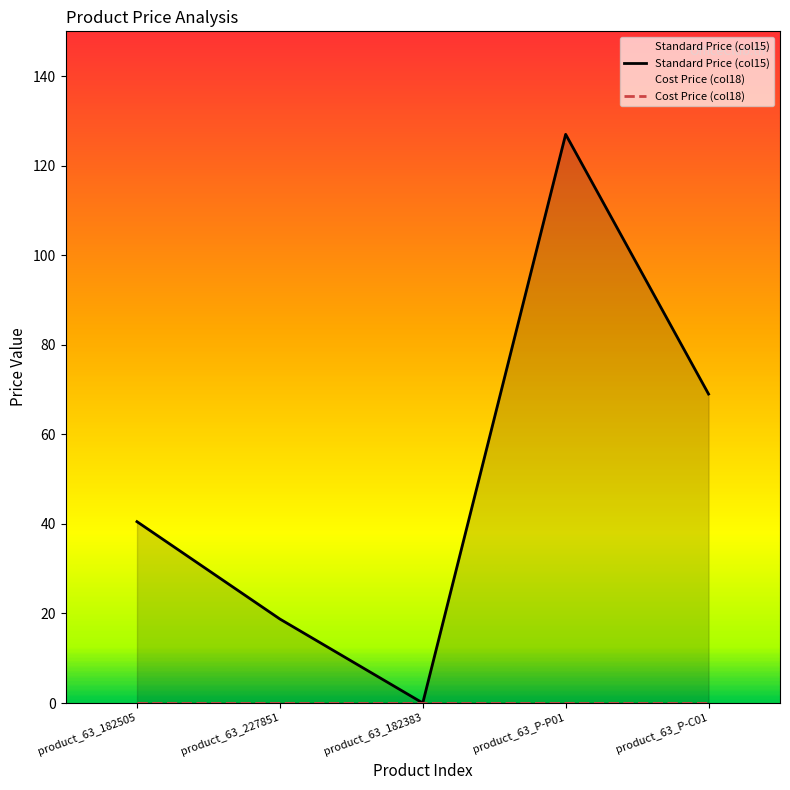

True or false: the data shows 5.1 at product_63_227851.

False